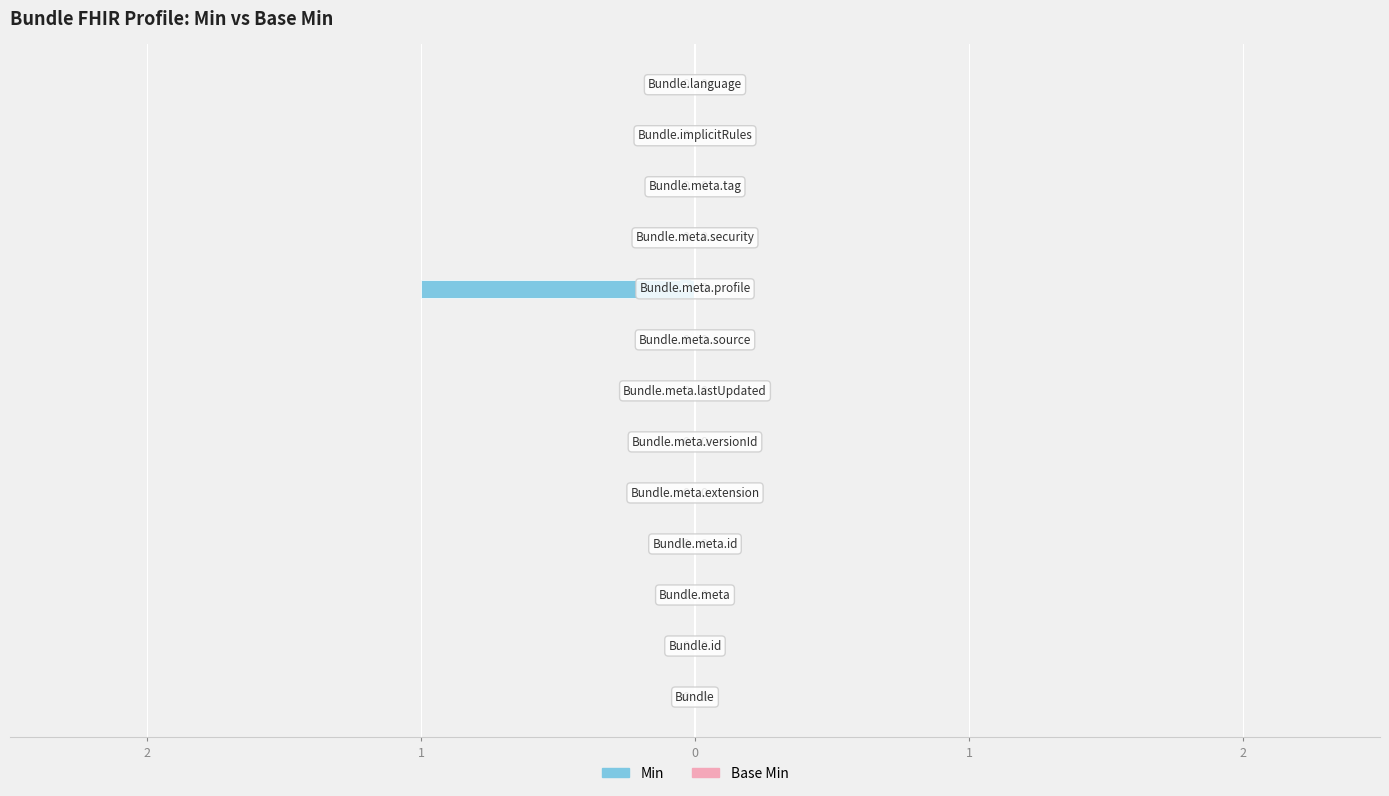

Are the bars horizontal?

Yes